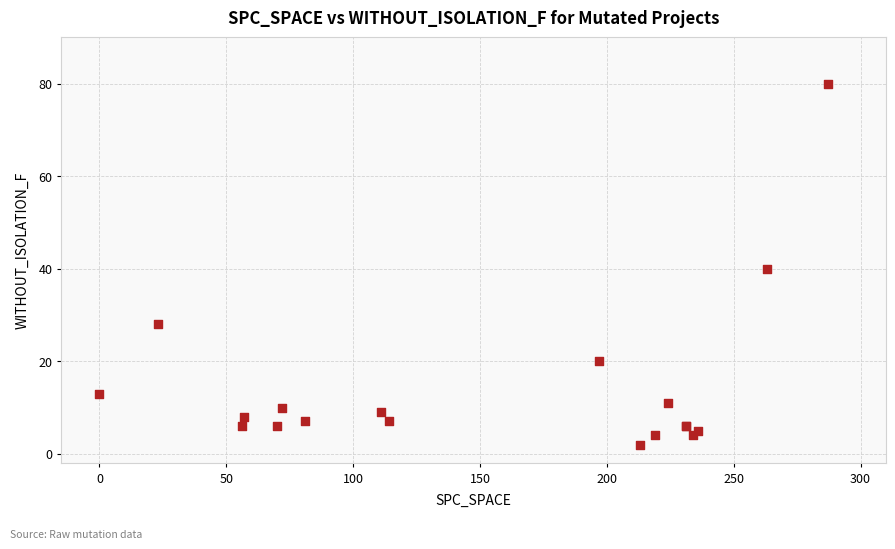

What Y value in the scatter plot is closest to 41?

40